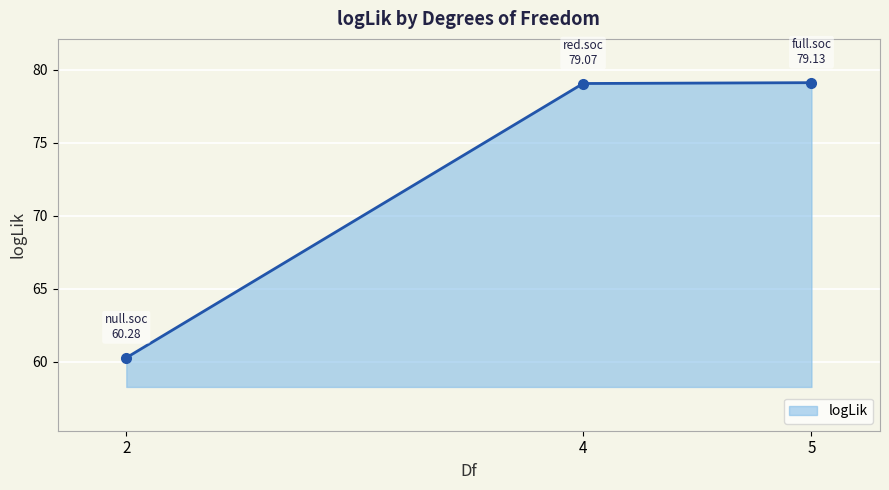

What is the change in value from 4 to 5?

+0.1